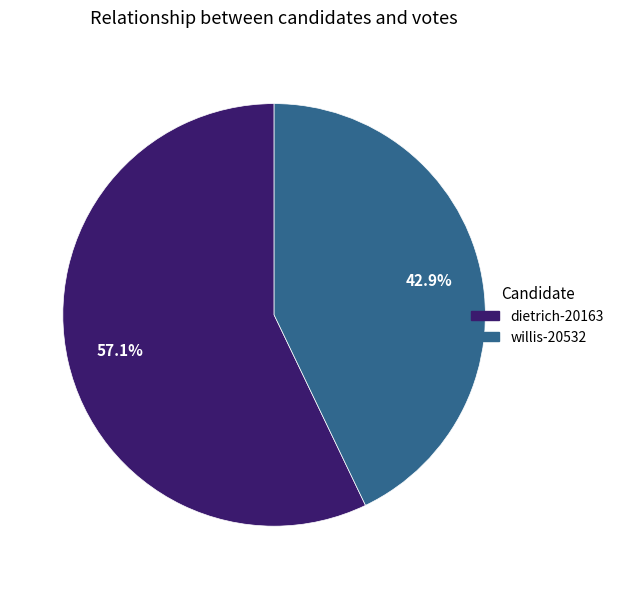

Rank the categories by value from highest to lowest.

dietrich-20163, willis-20532